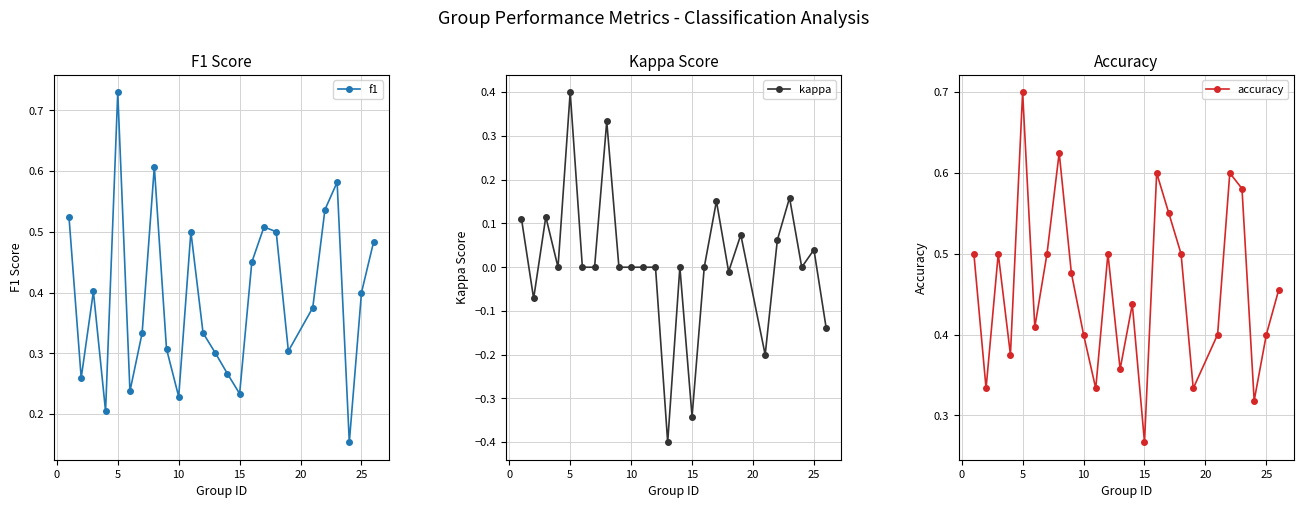

True or false: f1 and kappa cross at least once.

False